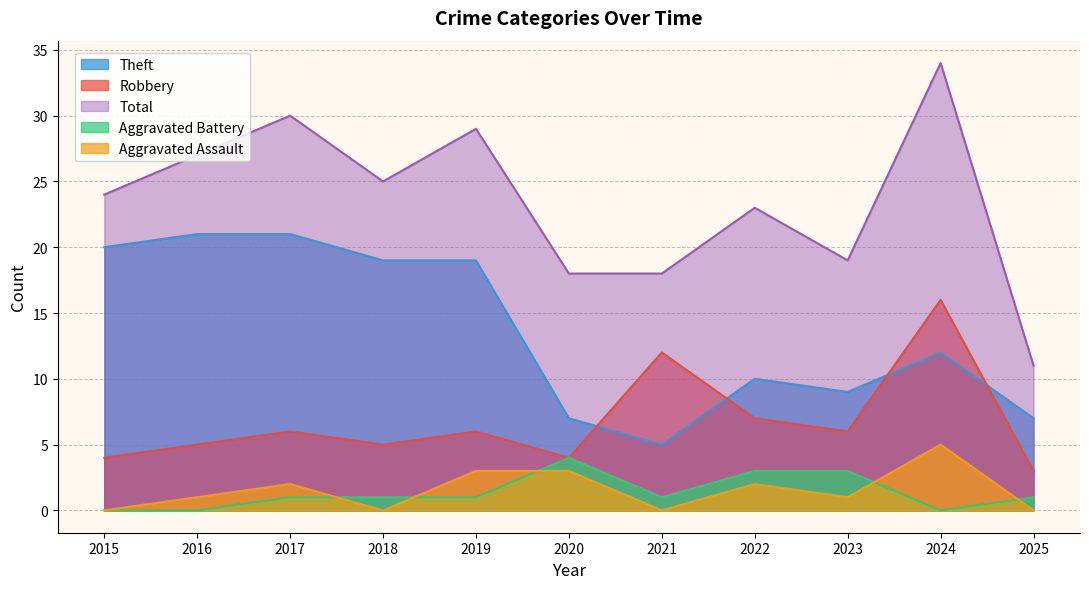

Is the value of Aggravated Assault at 2015 greater than the value of Total at 2016?

No